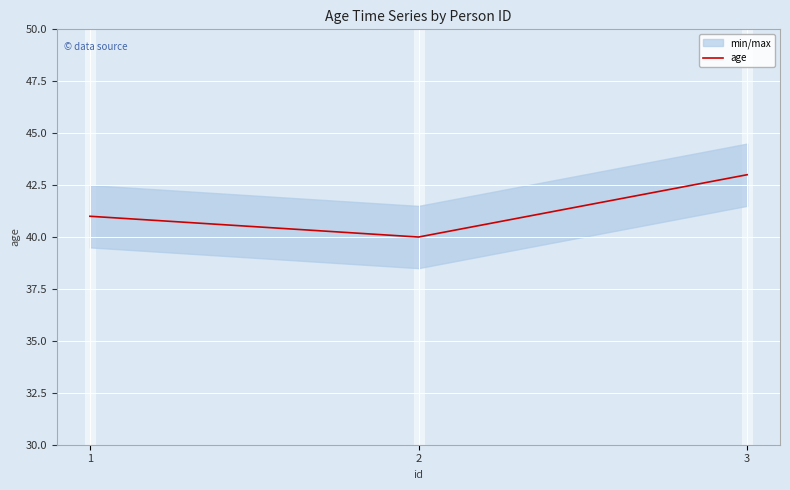

At which label is the value closest to 41?

1